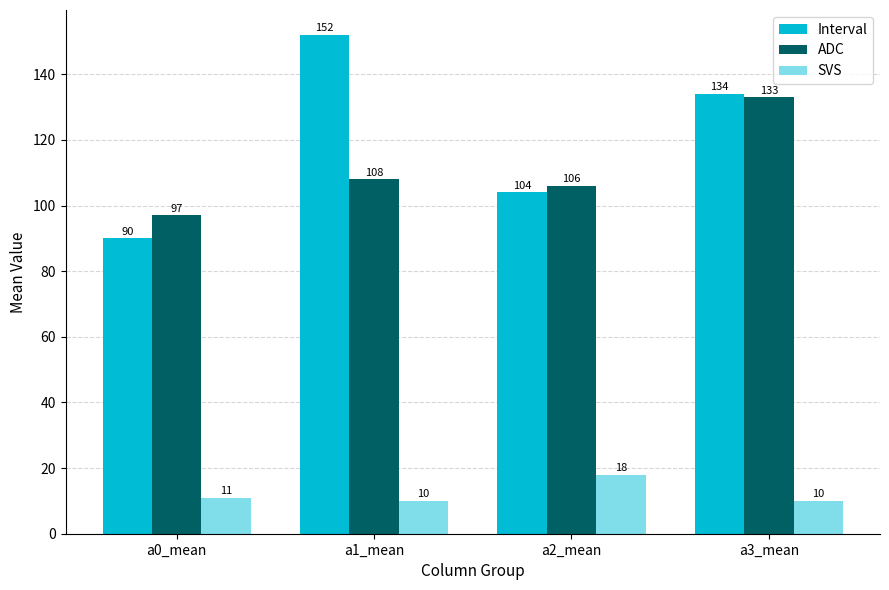

What is the greatest value displayed?

152